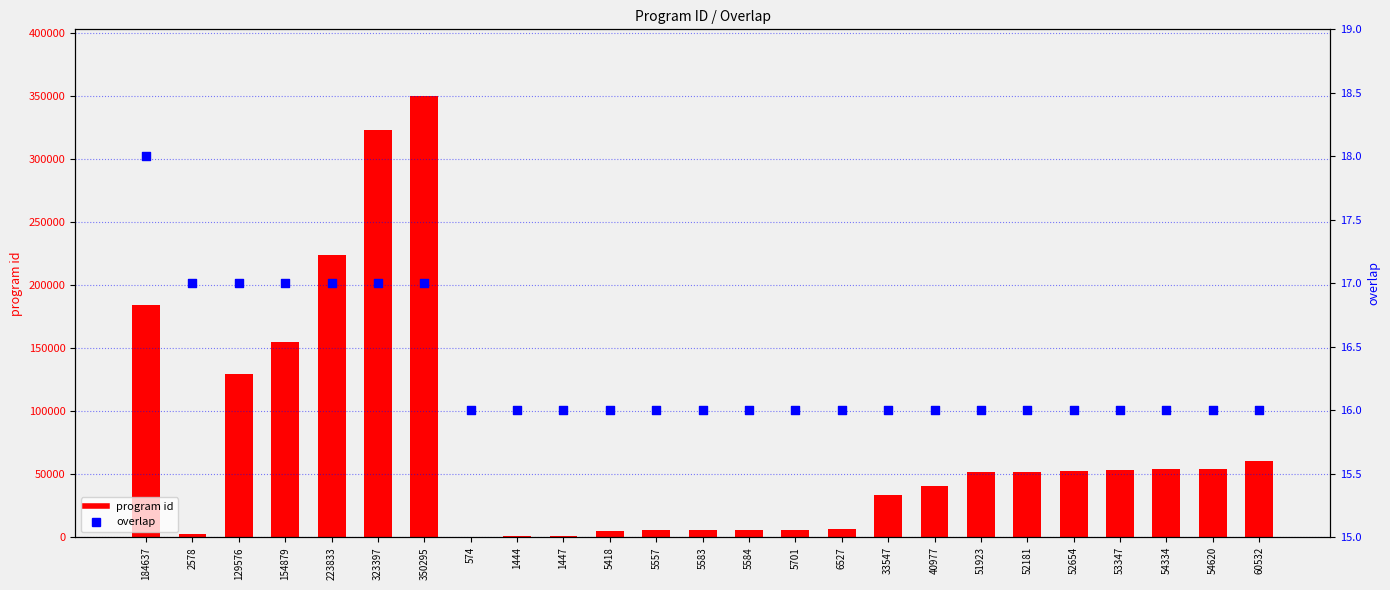

What is the total value across all series at 5701?

5717